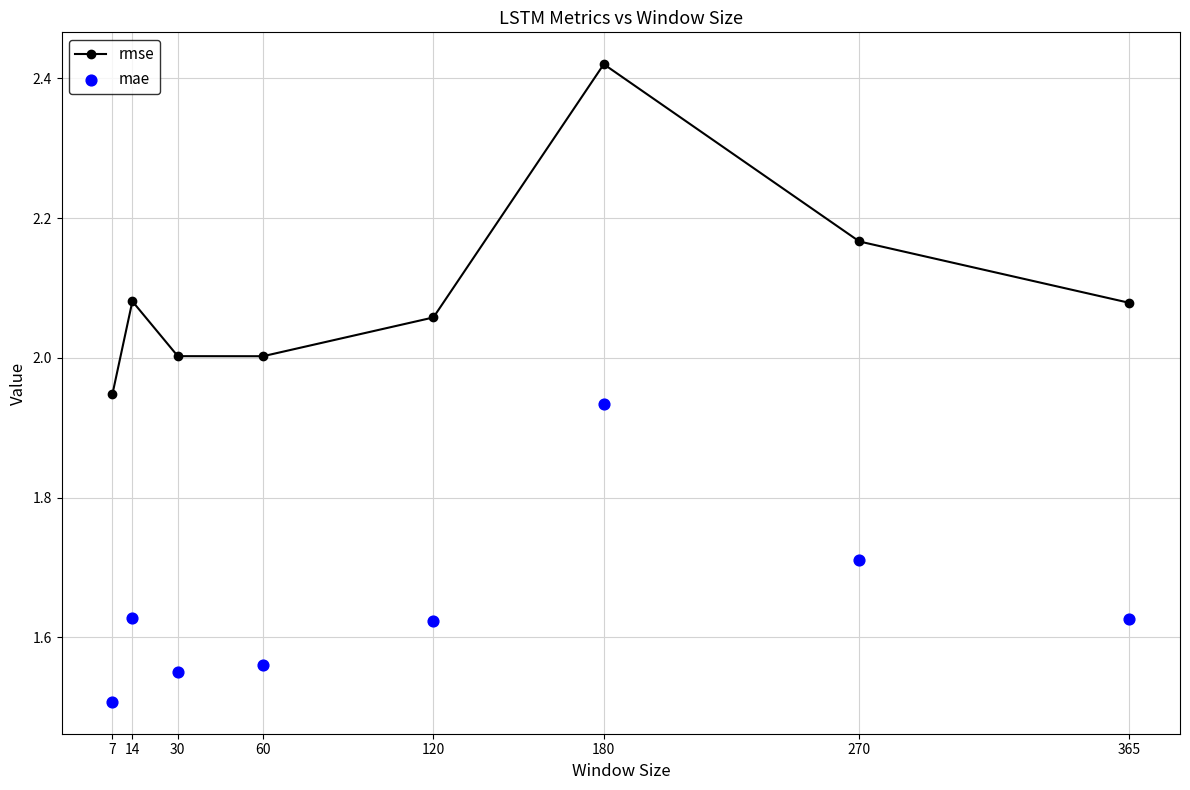

What are all the series names shown in the legend?

rmse, mae